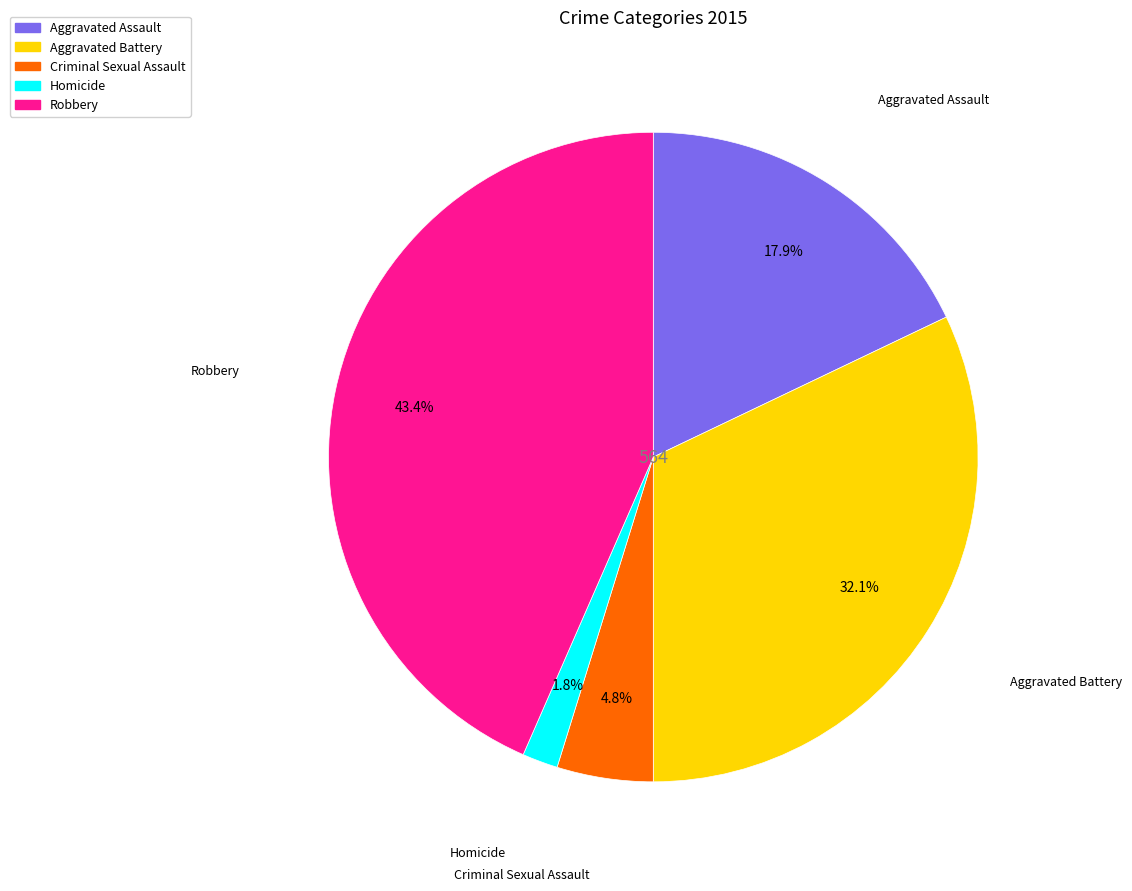

What is the total percentage of Robbery and Homicide?

45.2%